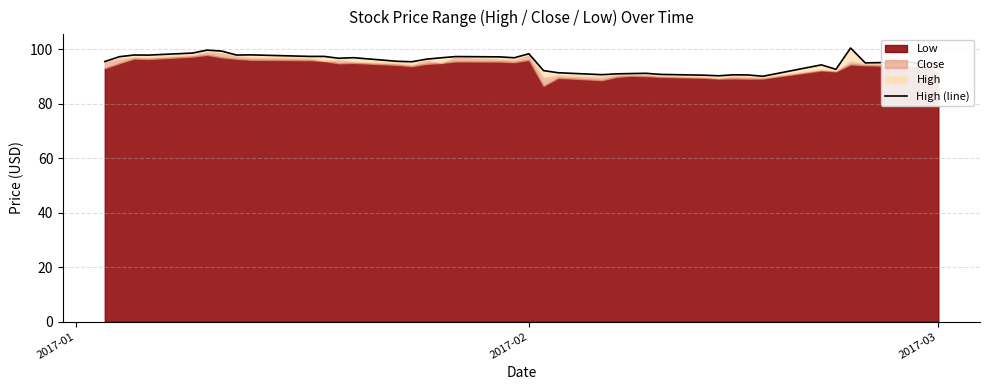

True or false: the data shows 134.1 at 26.

False